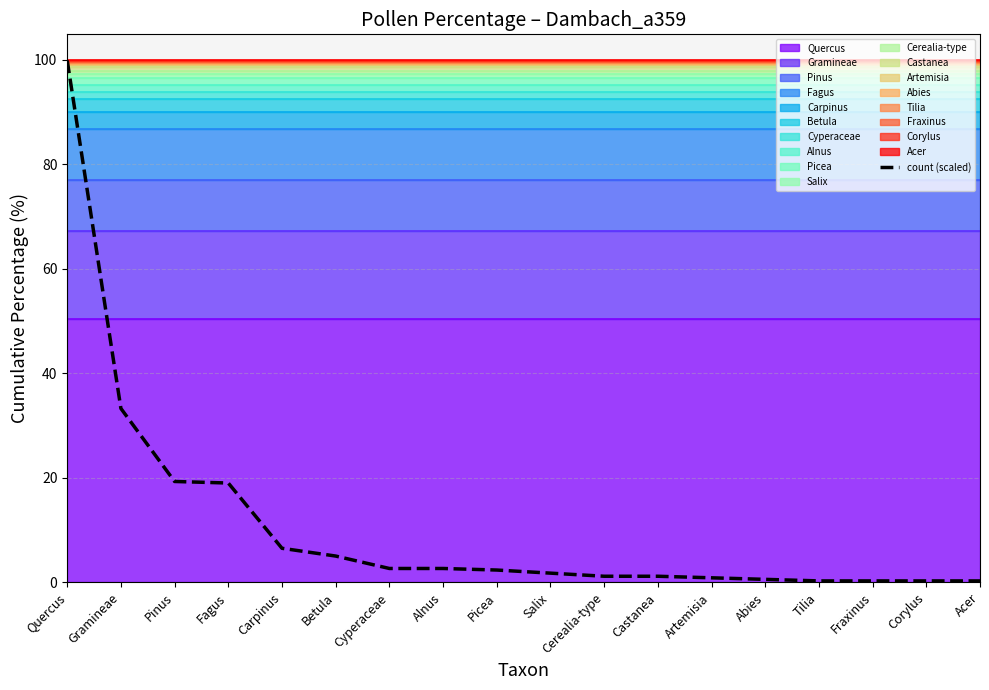

What is the sum of all values?

197.6